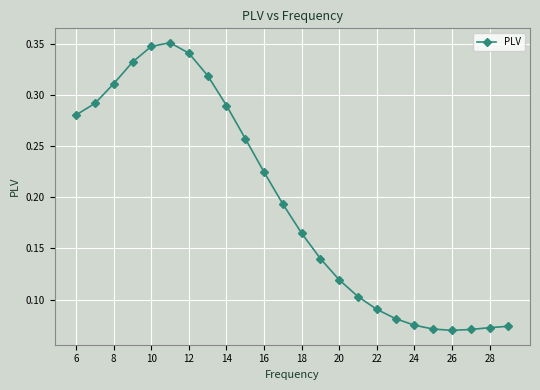

Count the values in the range 0 to 1.

24